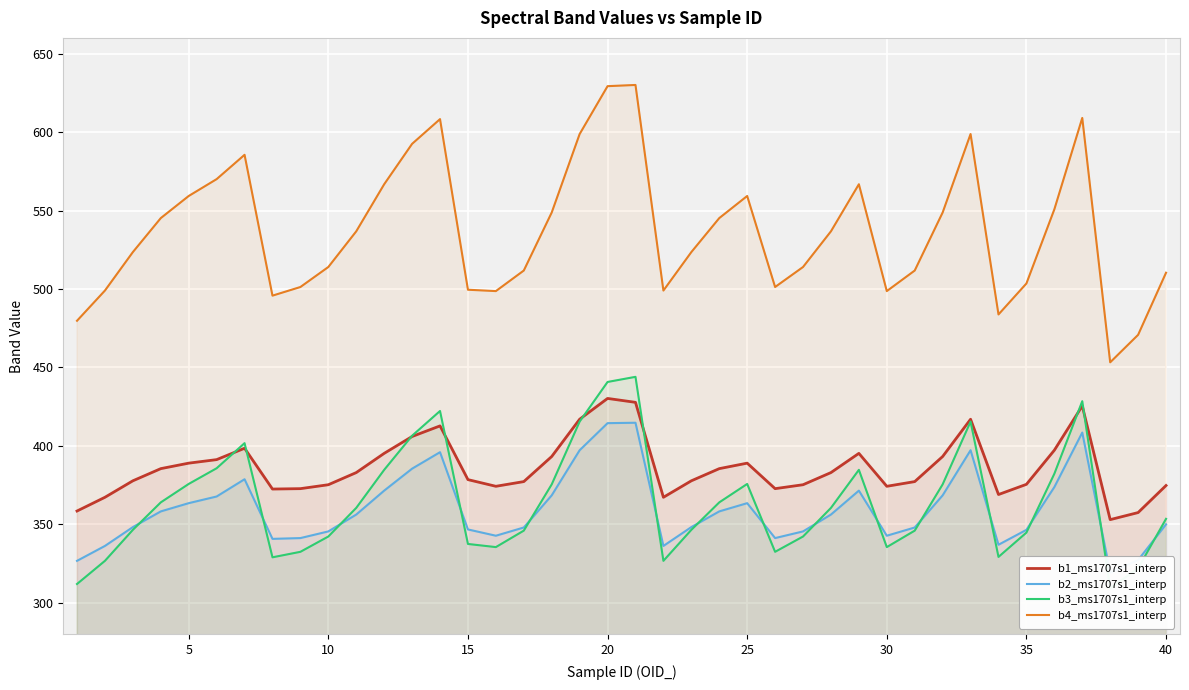

True or false: b1_ms1707s1_interp and b4_ms1707s1_interp intersect in this chart.

False